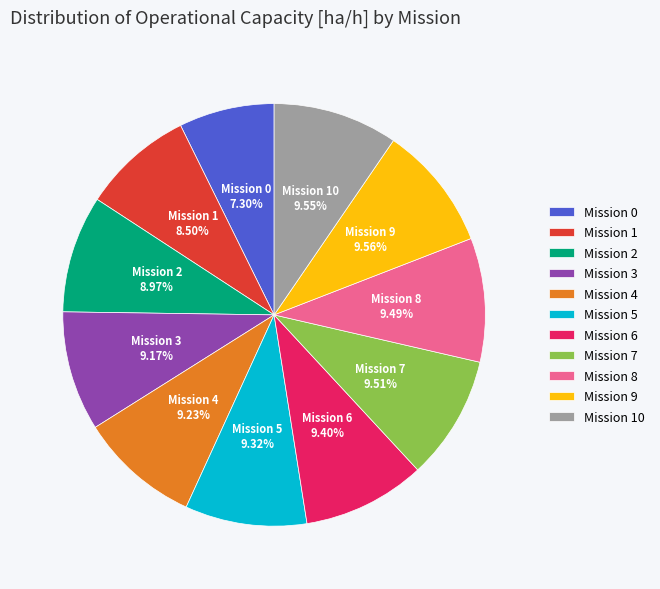

Is there any slice that represents more than half of the pie?

No